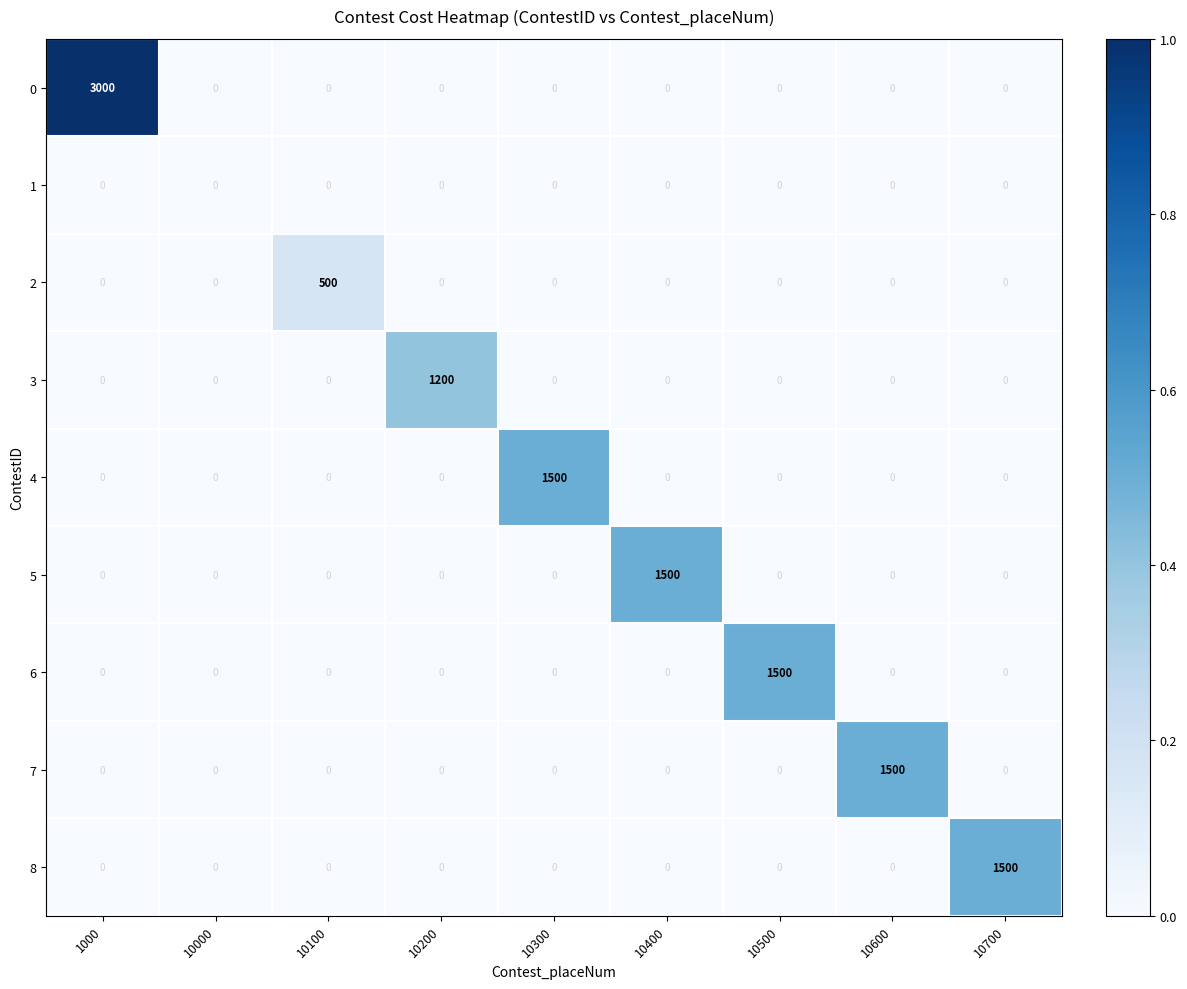

What is the sum of all 5 values?

1500